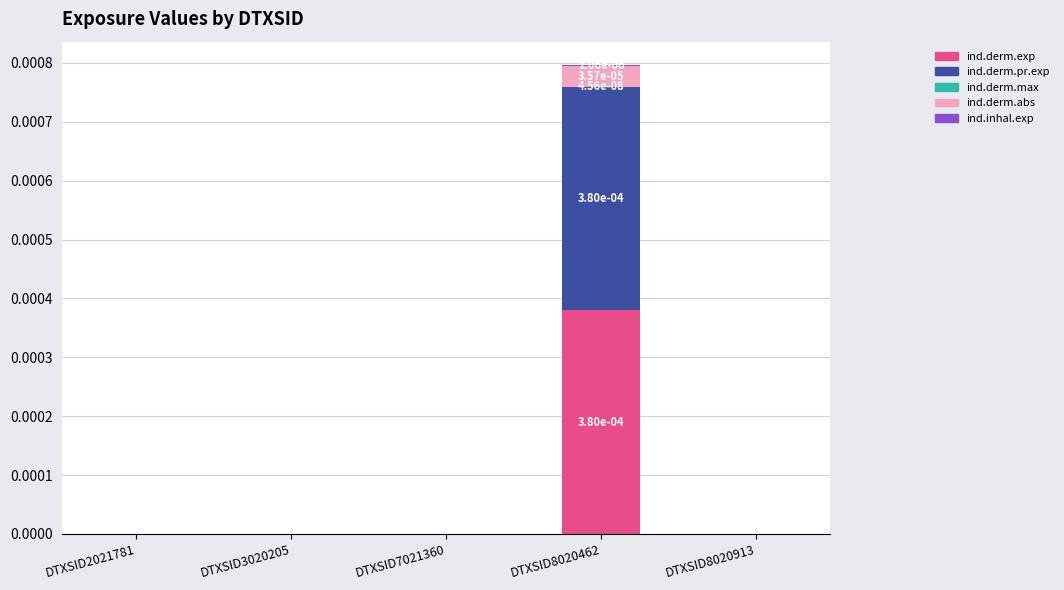

At which category is the sum across all series the highest?

DTXSID8020462